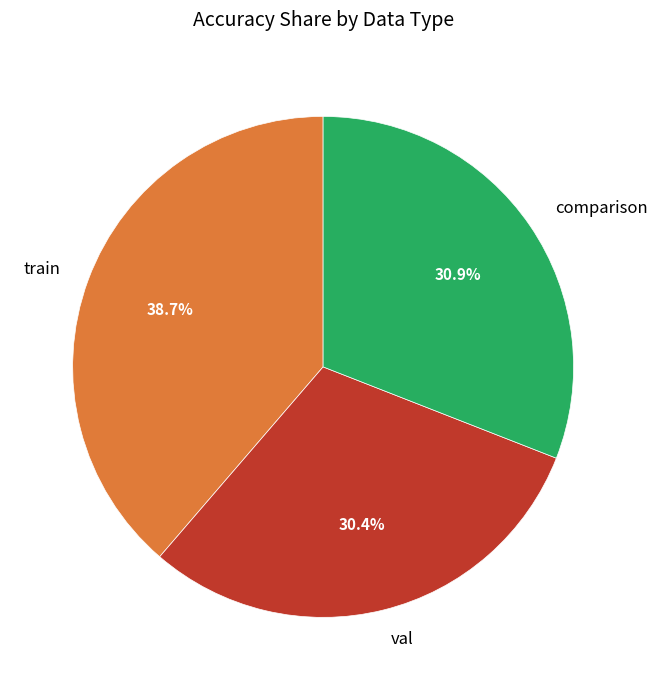

To the nearest percent, what portion does comparison represent?

31%